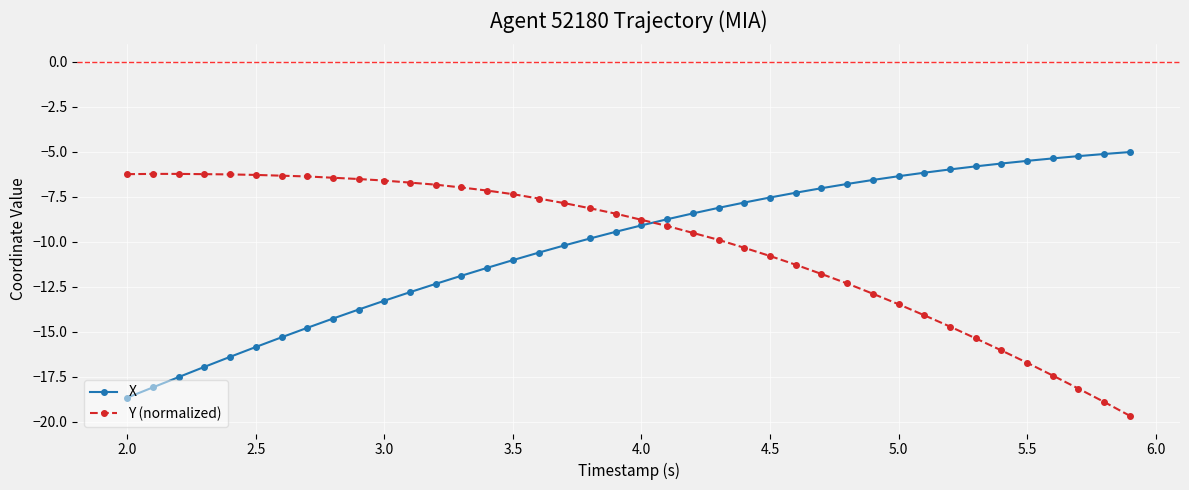

How many intersections are there between X and Y (normalized)?

1